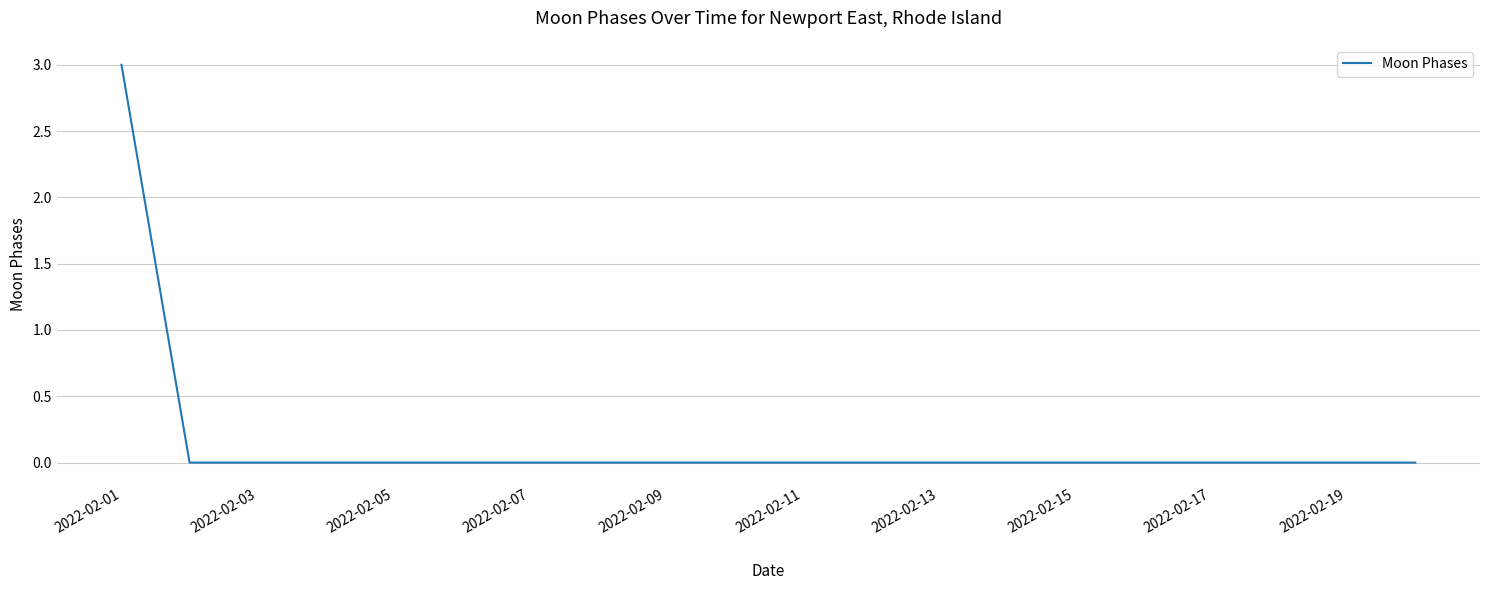

What is the difference between the maximum and minimum values?

3